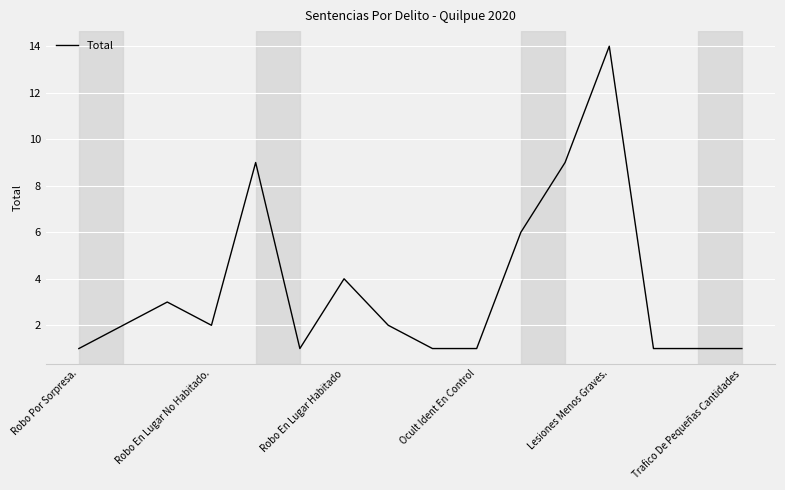

What is the difference between the maximum and minimum values?

13